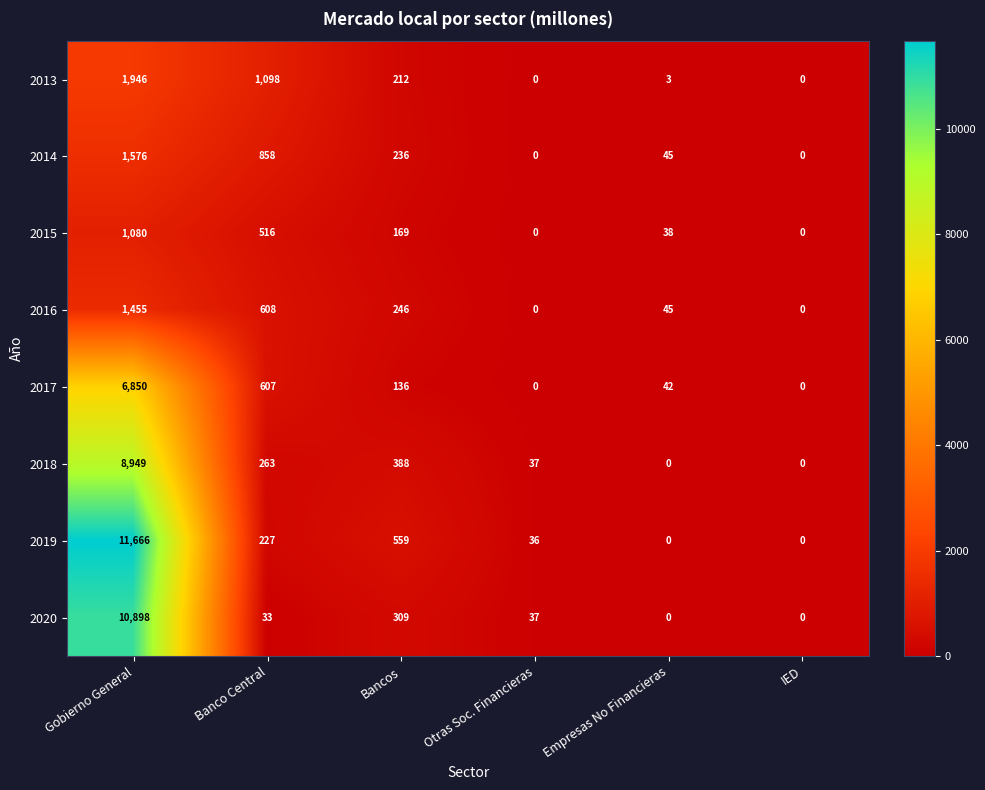

What is the sum of the 2013 values at Bancos and Empresas No Financieras?

215